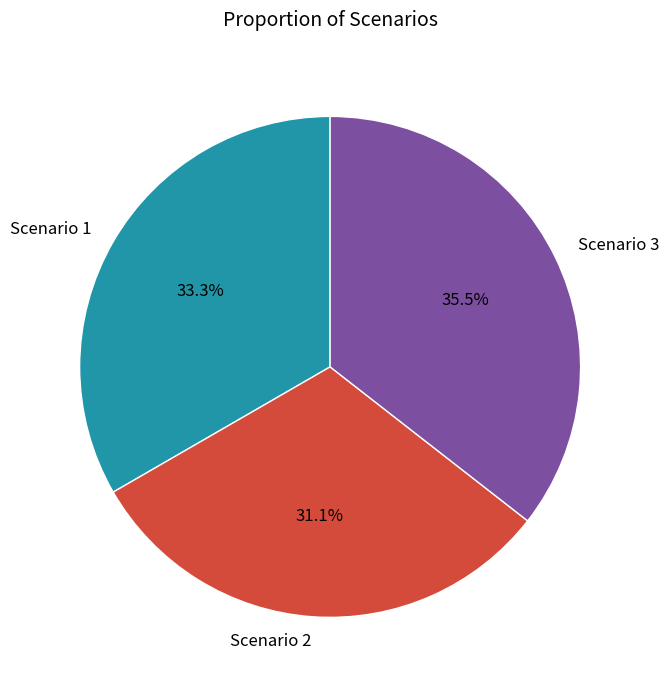

What percentage do Scenario 3 and Scenario 2 together represent?

66.7%